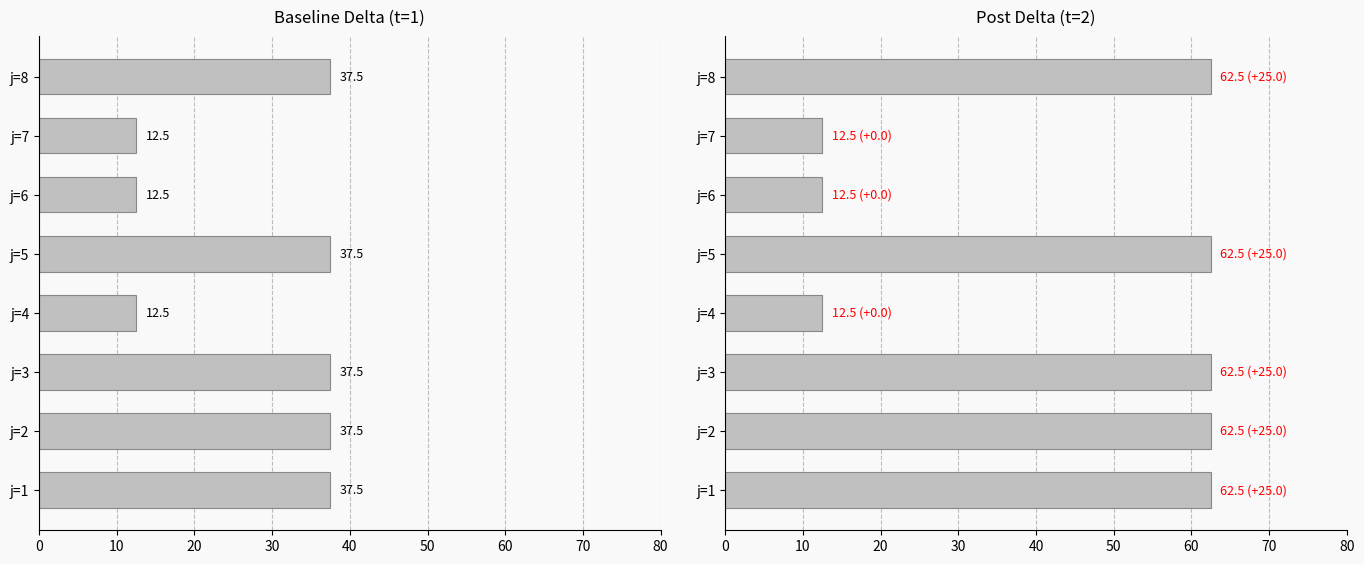

List the series in order of their overall mean, lowest first.

delta (t=1), delta (t=2)